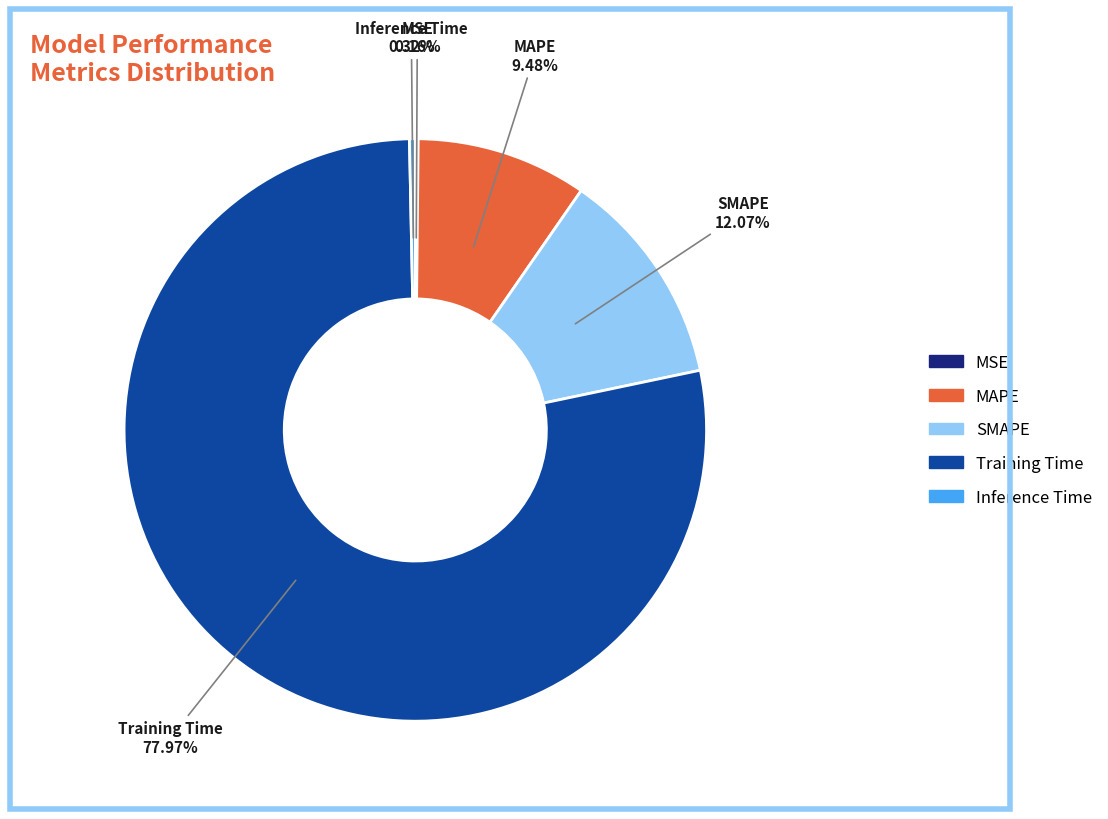

Is there any slice that represents more than half of the pie?

Yes